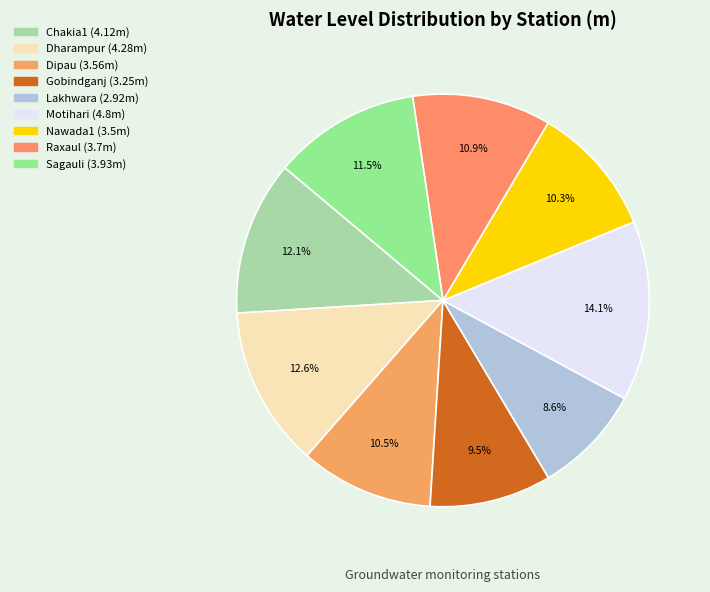

Approximately how many times larger is the value at Dipau compared to Motihari?

0.7